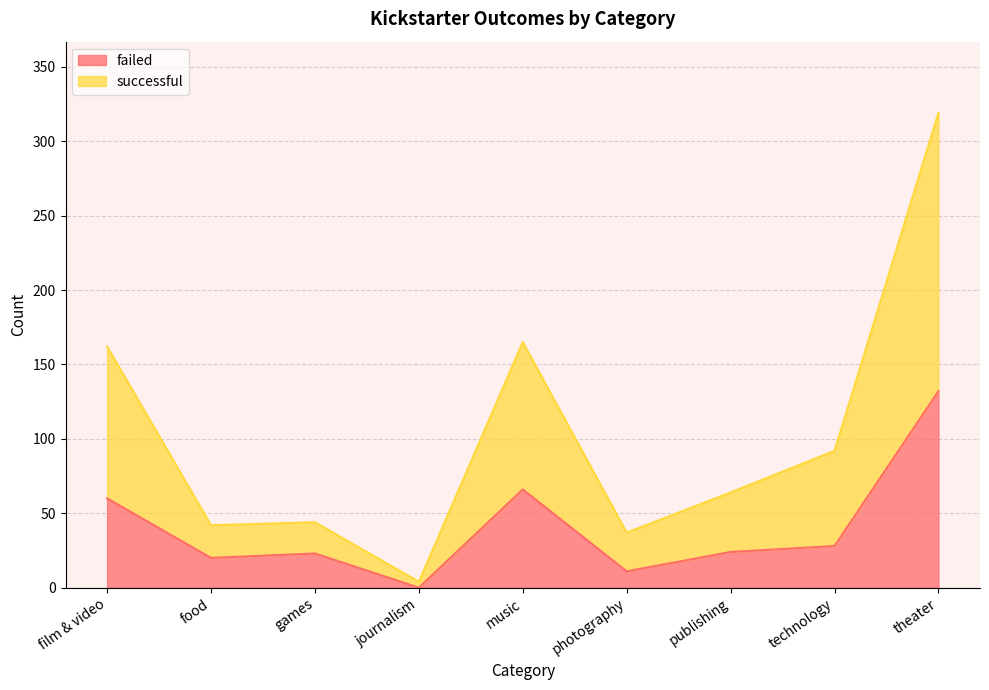

What are all the series names shown in the legend?

failed, successful